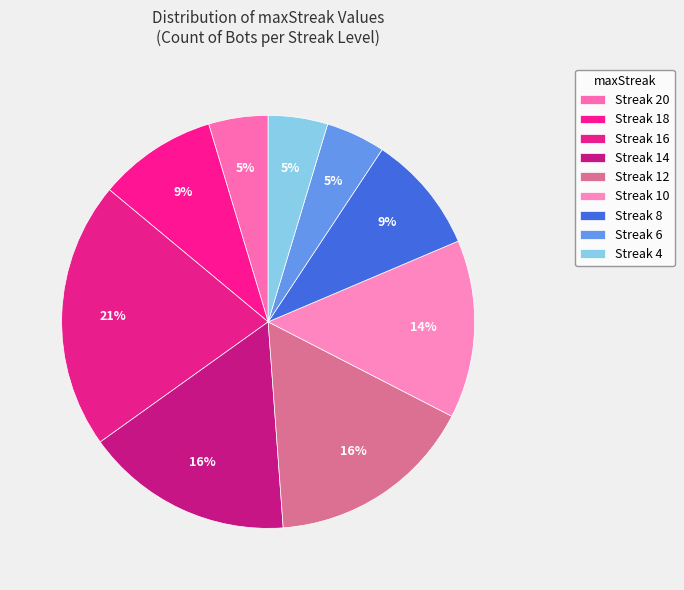

Count the number of slices in the pie.

9